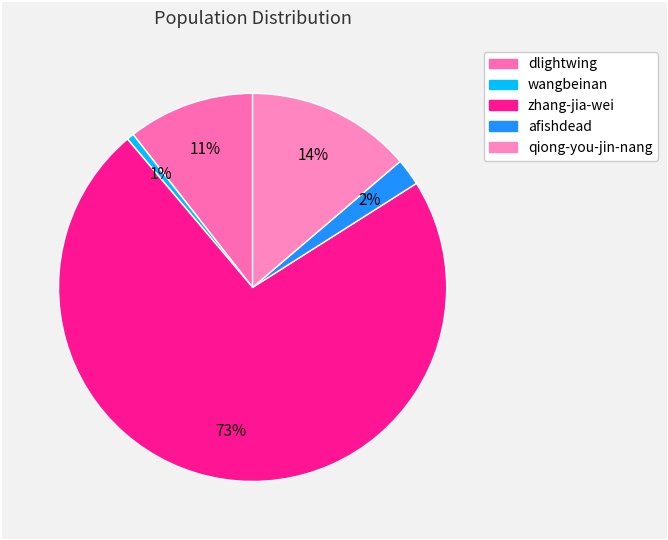

To the nearest percent, what is the difference between the wangbeinan and zhang-jia-wei slice percentages?

72%